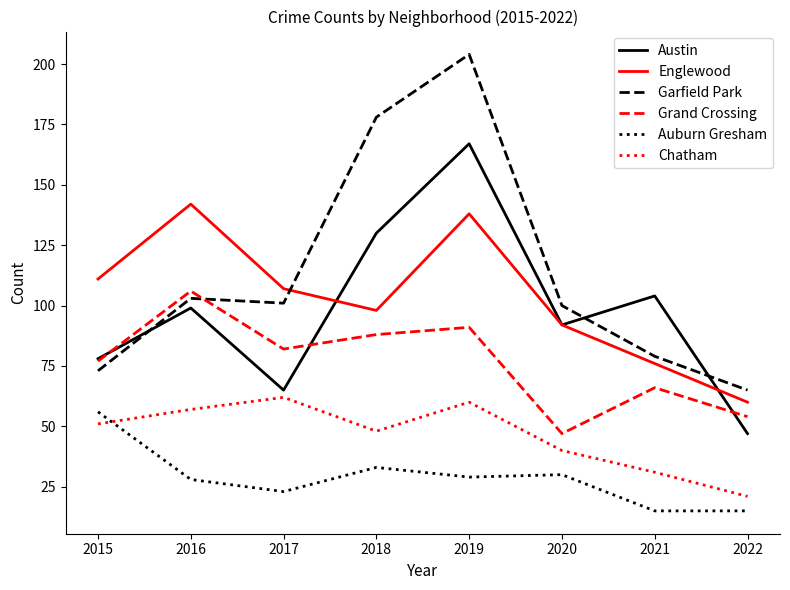

Does the chart have visible grid lines?

No